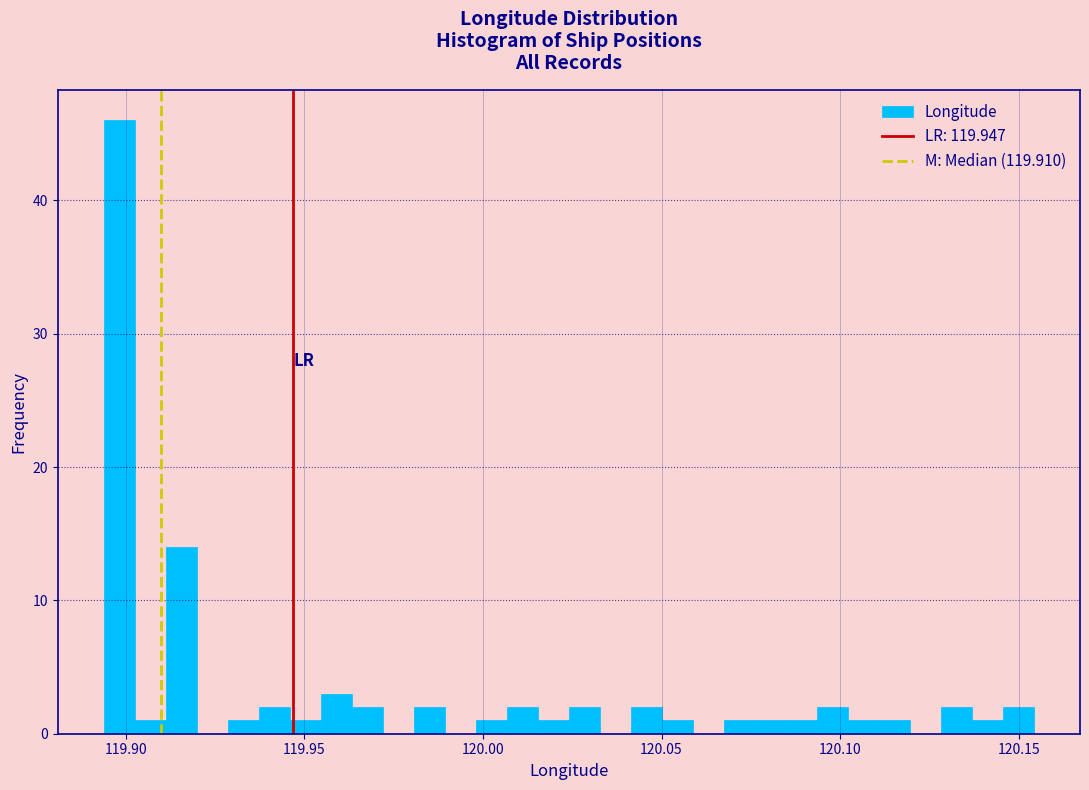

Read against the x-axis, roughly where is the centre of the tallest bar?

119.900